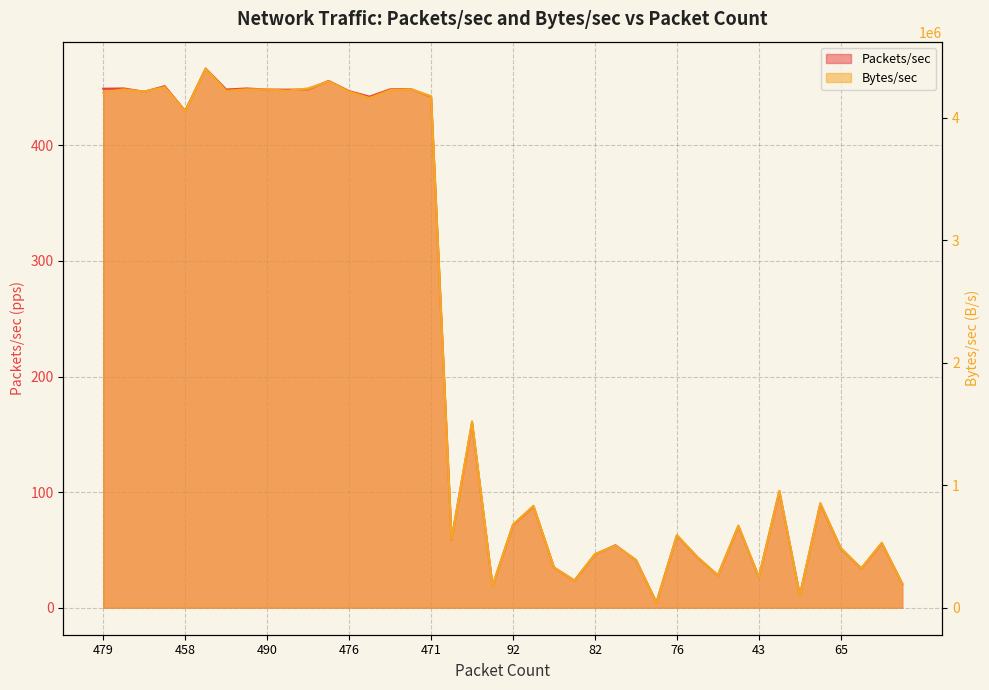

Does the chart display data point markers on the line(s)?

No